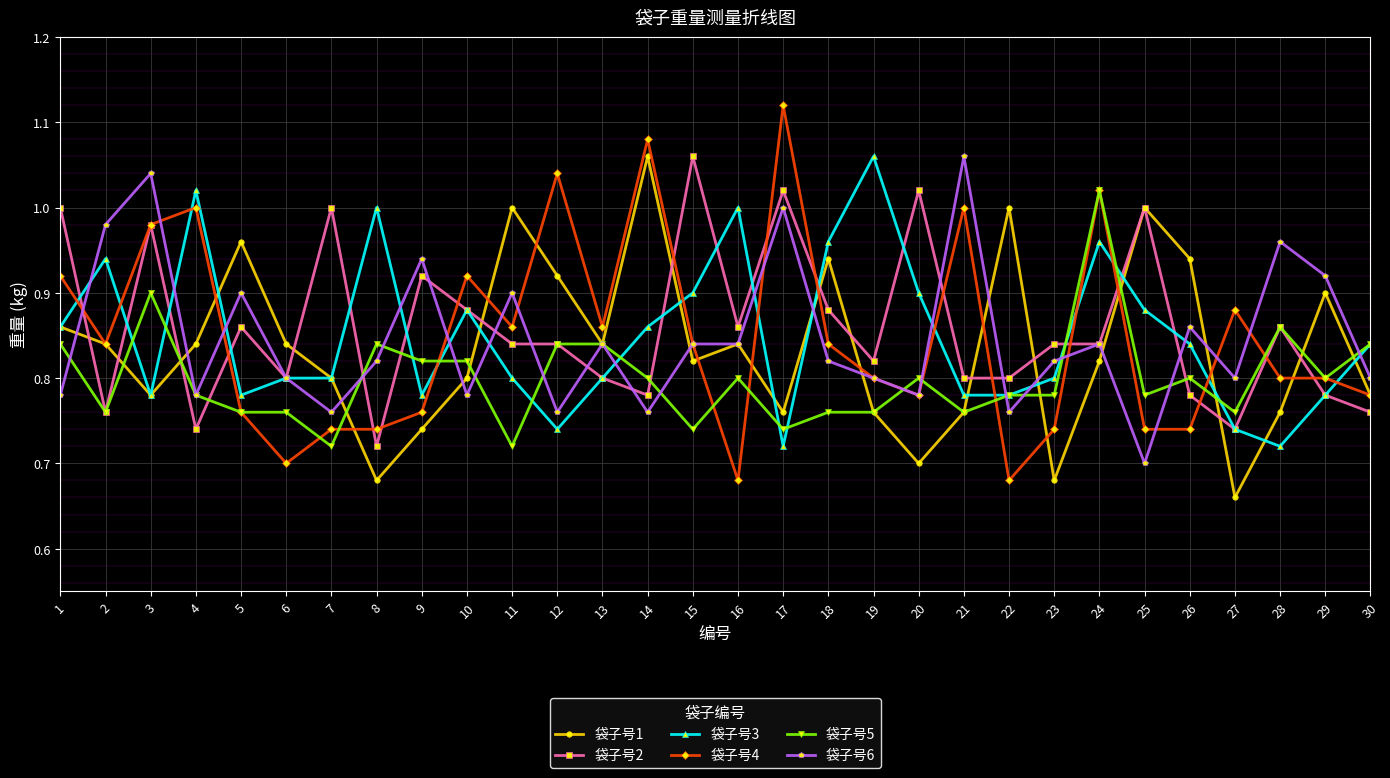

The 袋子号1 series shows 0.8 at 21. True or false?

True